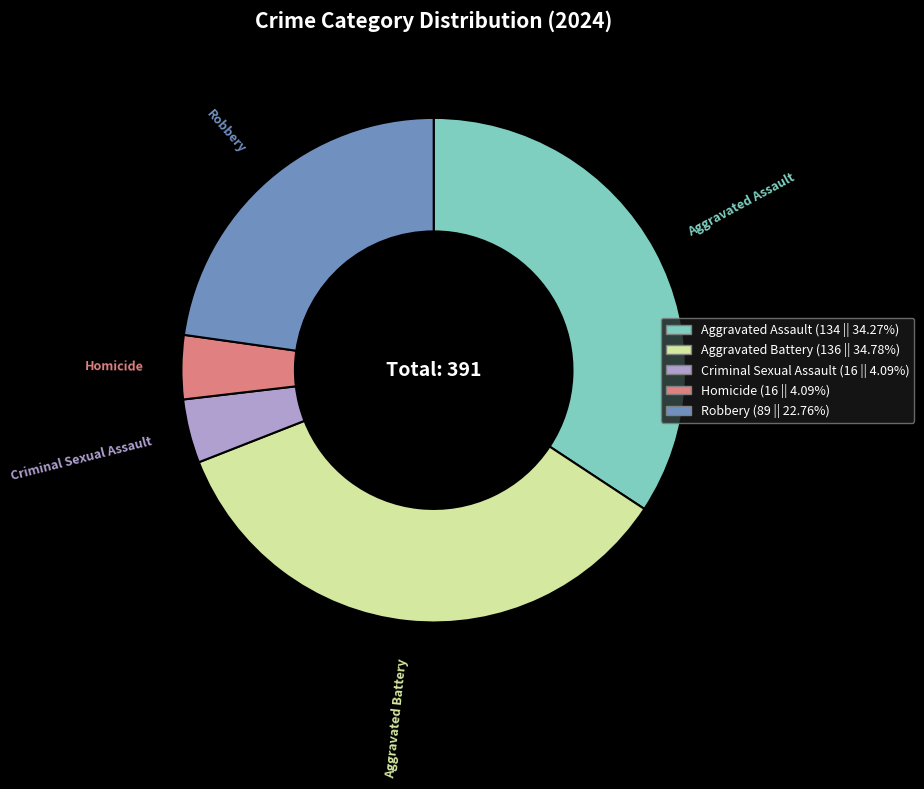

How many segments does this pie chart have?

5